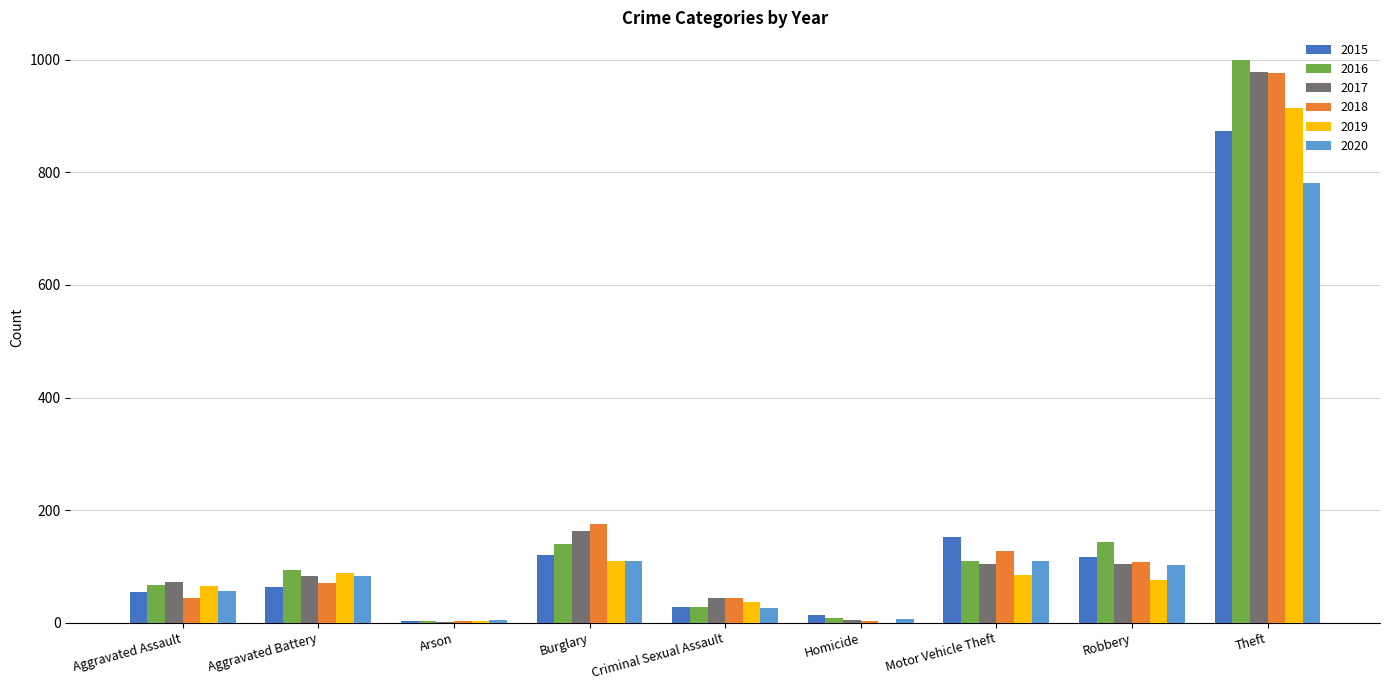

What is the sum of all 2017 values?

1555